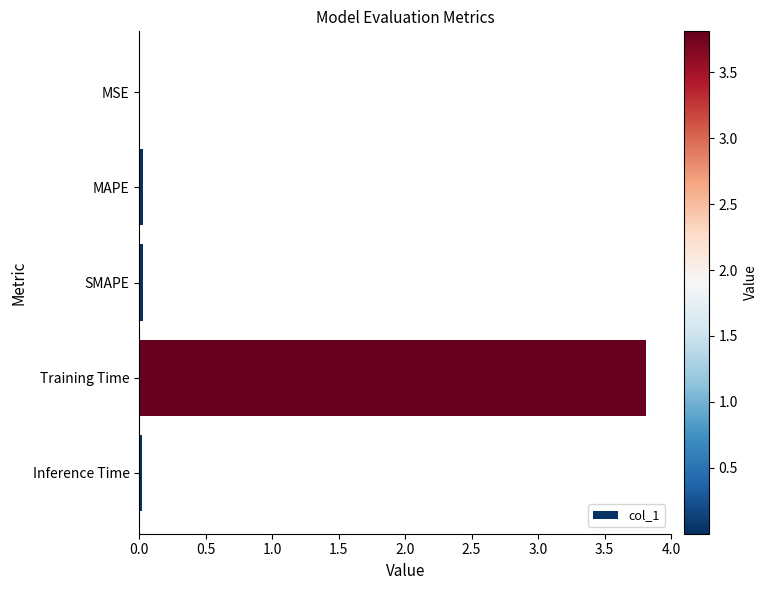

What is the sum of all values?

3.9